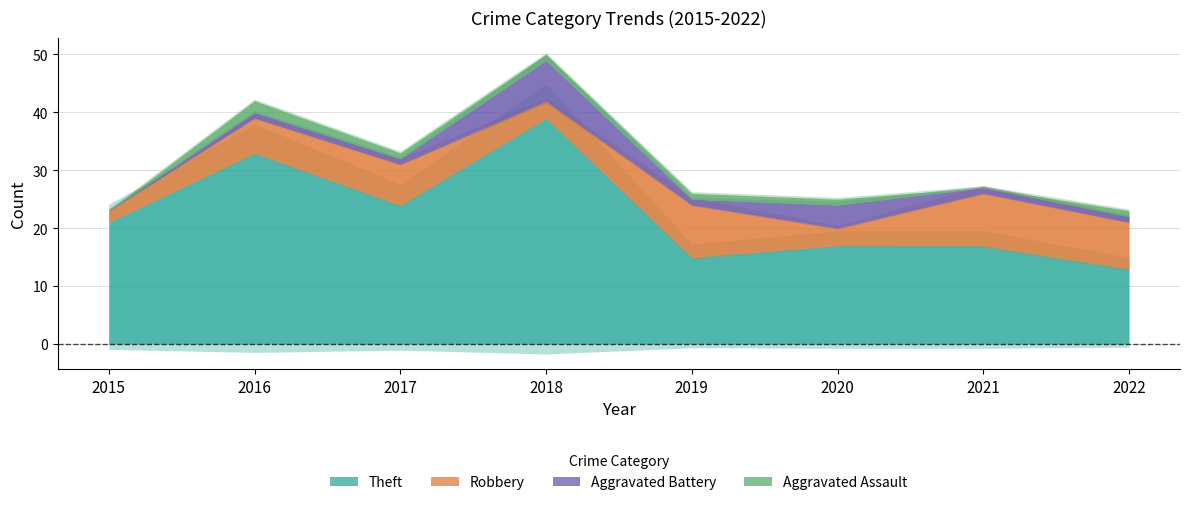

What is the difference between the maximum and second lowest values in the Total series?

26